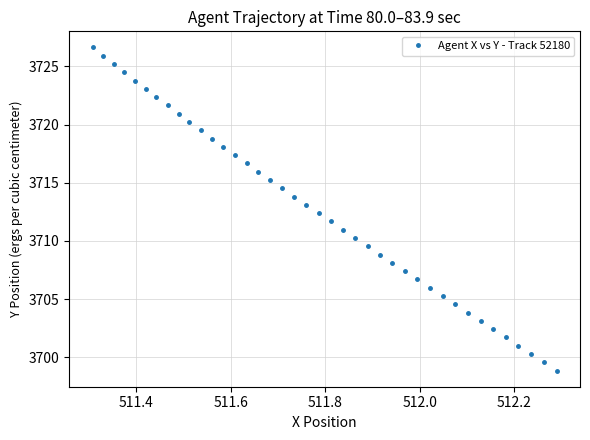

True or false: there are more than 2 points higher than both neighbors.

False